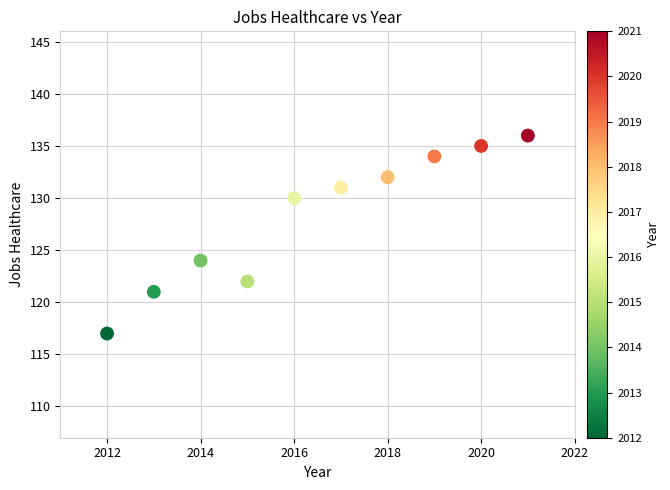

What Y value in the scatter plot is closest to 126?

124